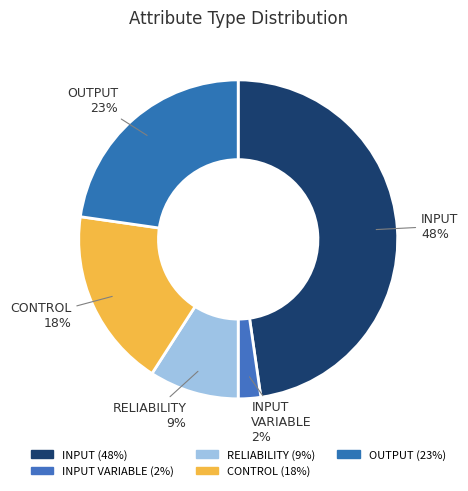

Which slice is the smallest?

INPUT VARIABLE